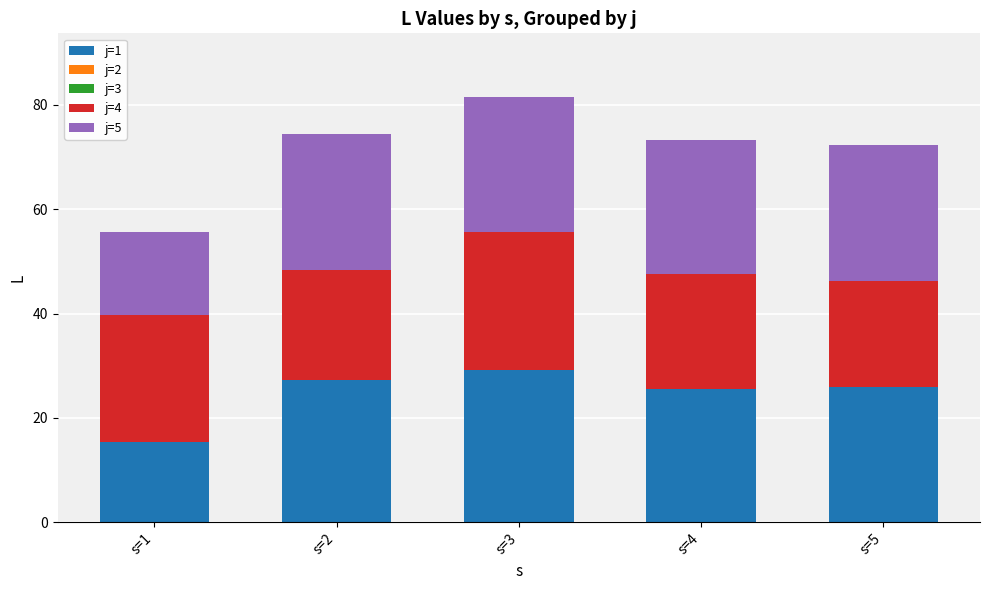

The value of j=1 at s=4 is 25.6. True or false?

True